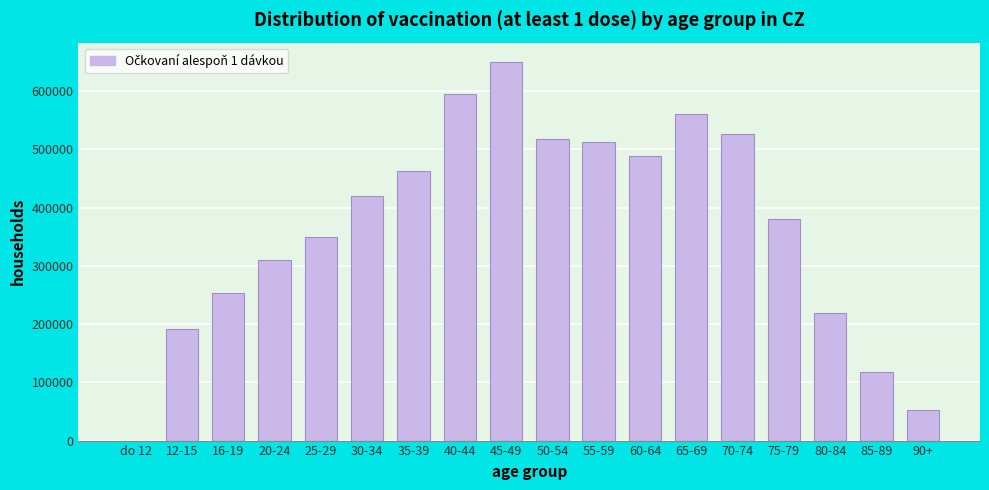

Reading left to right, what are all the values shown in this chart?

do 12=2	12-15=192146	16-19=253274	20-24=309775	25-29=349935	30-34=420589	35-39=462351	40-44=594807	45-49=650804	50-54=517126	55-59=513053	60-64=489403	65-69=560125	70-74=527034	75-79=381313	80-84=219210	85-89=118328	90+=53278